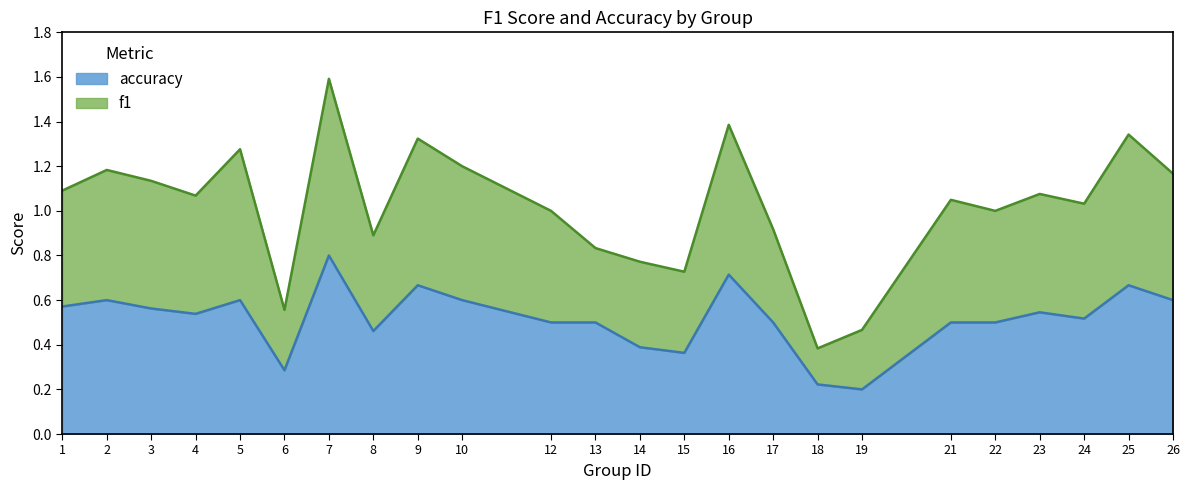

At which category is the sum across all series the highest?

7